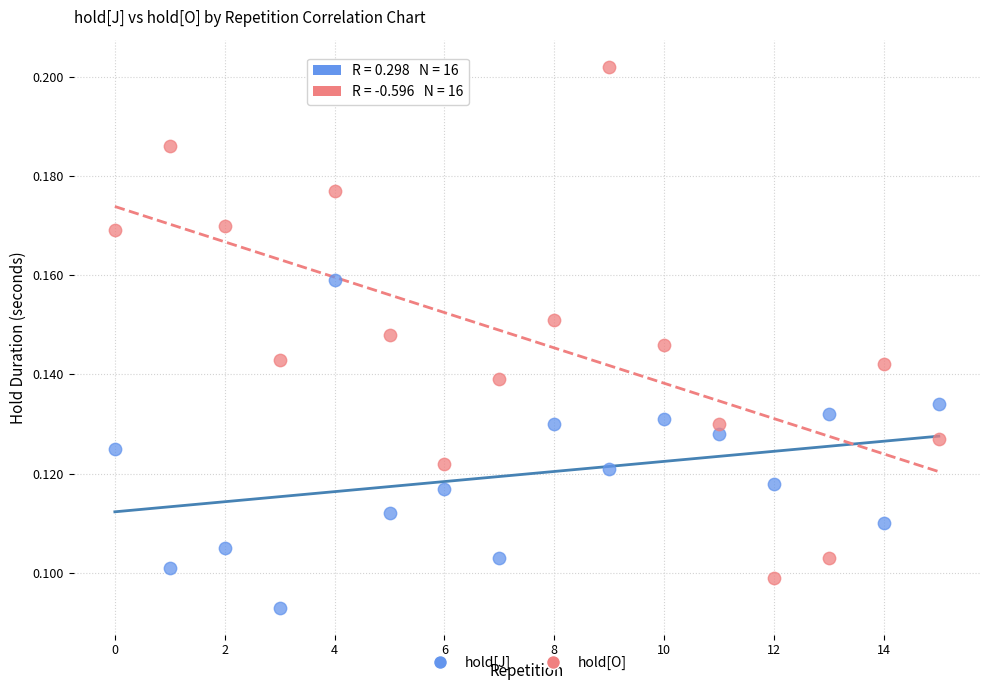

Which series contains the lowest Y value?

hold[J]